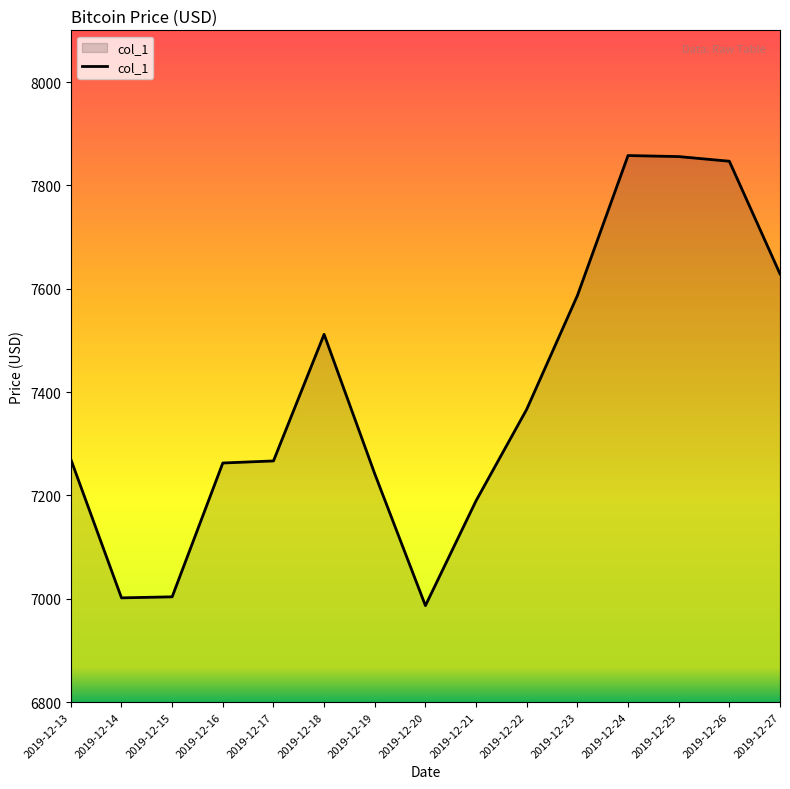

Approximately how many times larger is the value at 2019-12-26 compared to 2019-12-27?

1.0